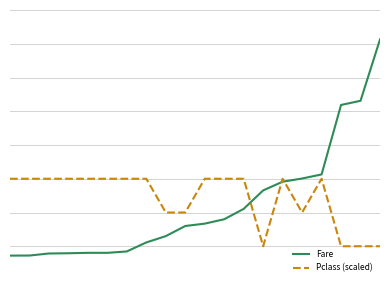

Rank the series by their average value, from highest to lowest.

Pclass (scaled), Fare